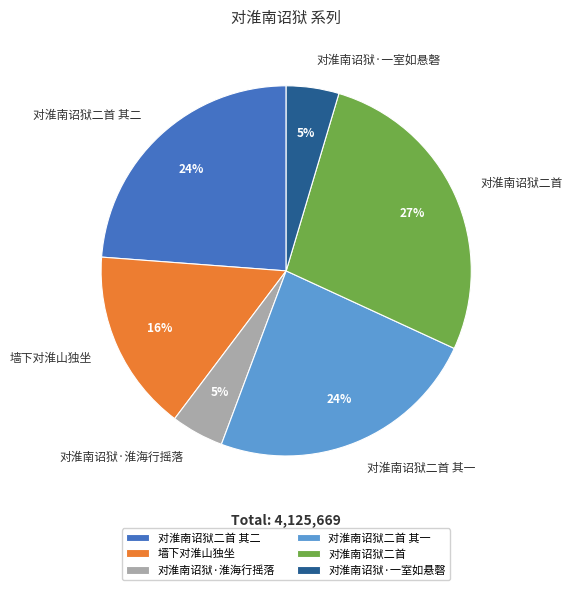

Do 对淮南诏狱二首 and 对淮南诏狱二首 其二 together represent more than half of the pie?

Yes